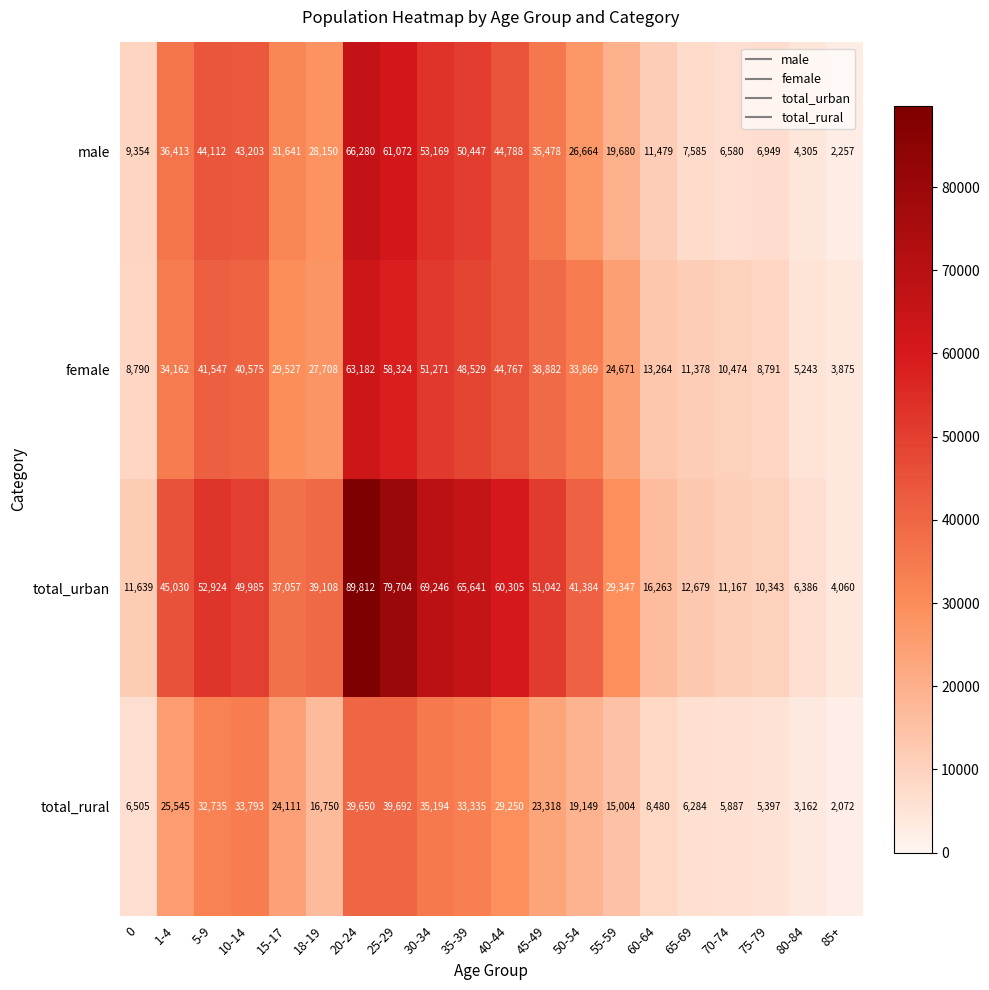

Is it true that male equals 31641 at 15-17?

True